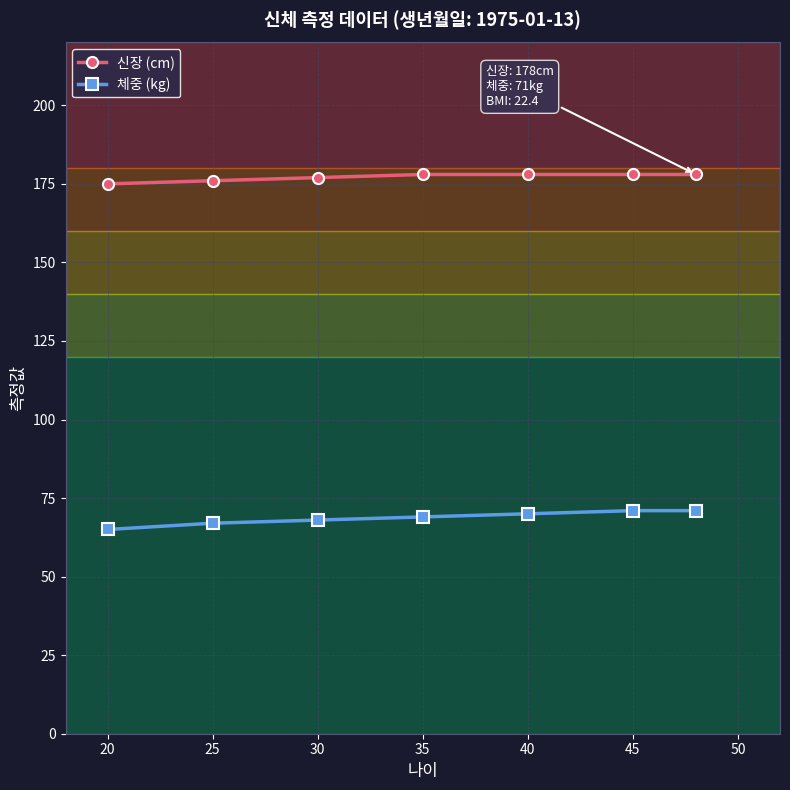

Reading right to left, what are all the values shown in this chart?

신장 (cm): 178	178	178	178	177	176	175
체중 (kg): 71	71	70	69	68	67	65